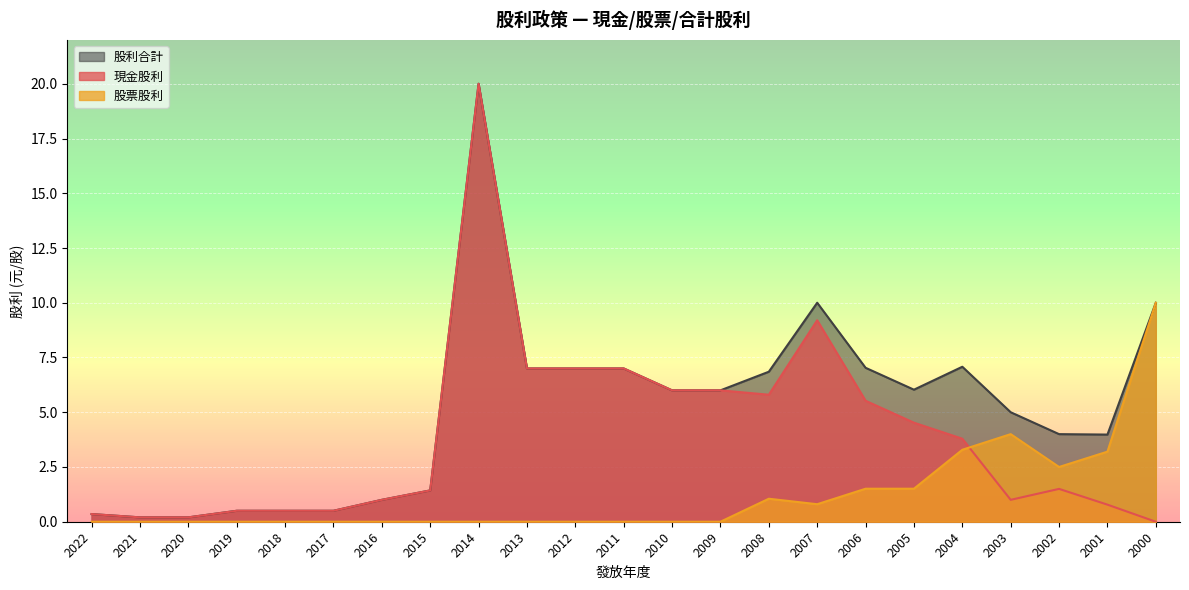

What is the value of the 股票股利 point at the 18th from the left?

1.5